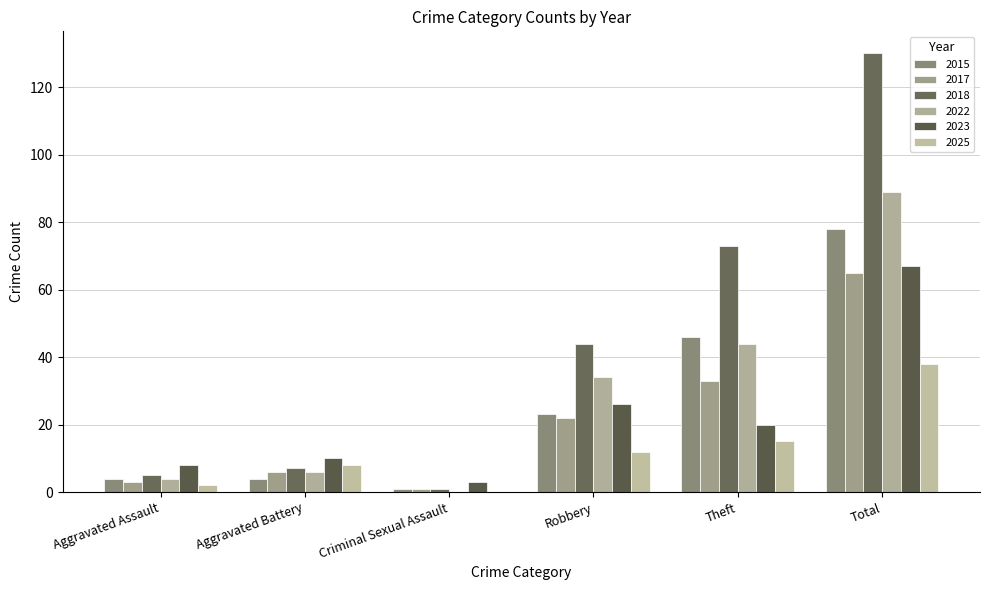

How many groups of bars are there?

6